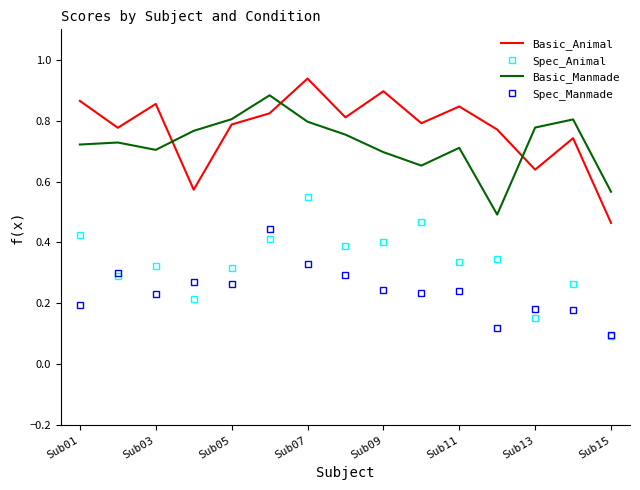

Which series has the widest spread of values?

Basic_Animal